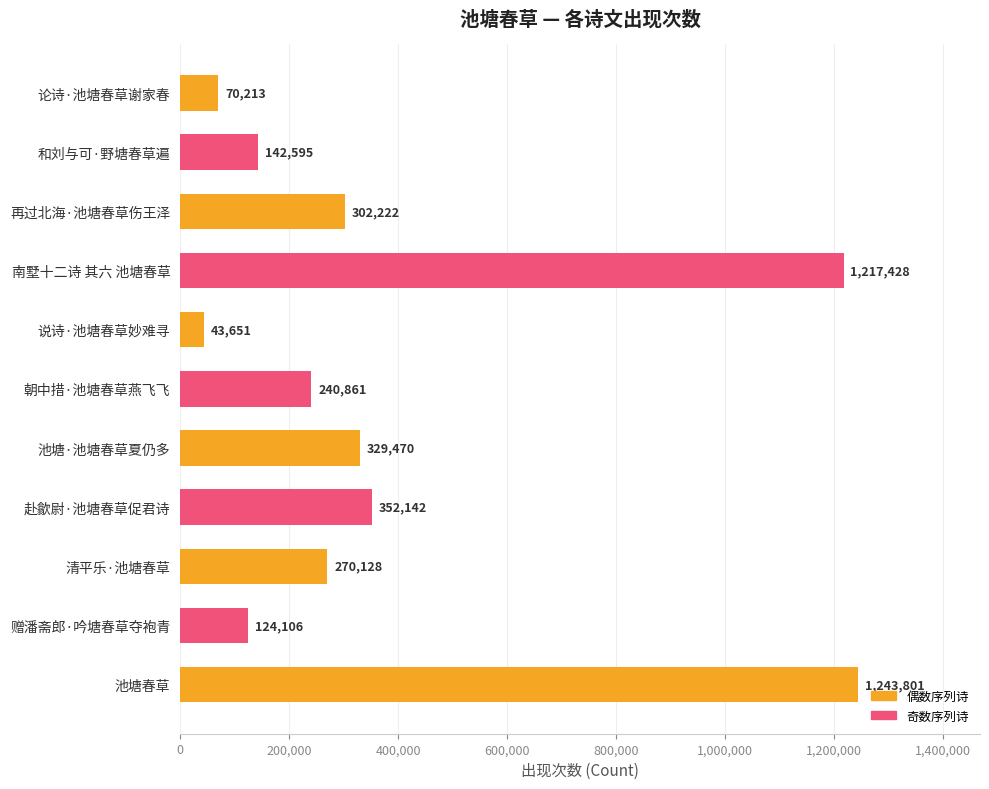

The value at 说诗·池塘春草妙难寻 is 43651. True or false?

True